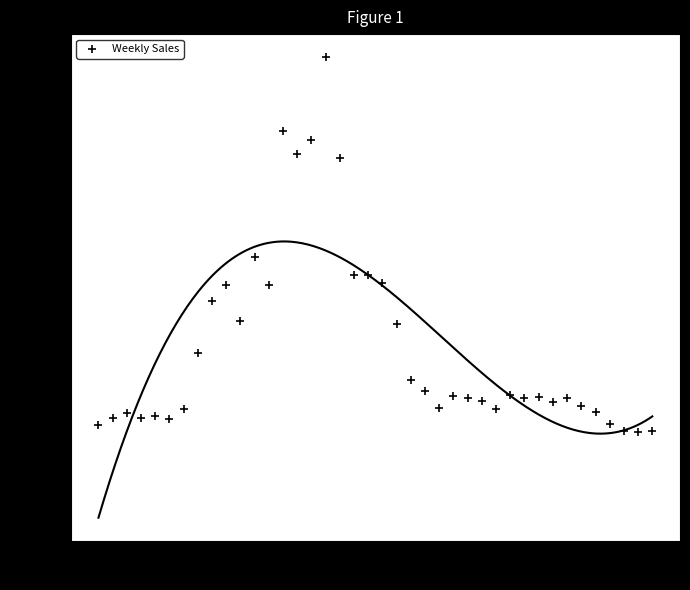

What is the range of Y values (max minus min)?

15068.1